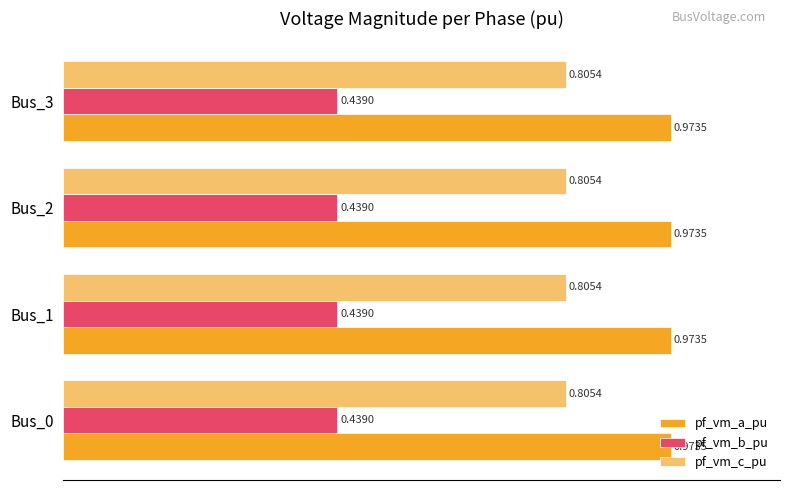

What is the sum of the pf_vm_a_pu values at Bus_3 and Bus_2?

1.9